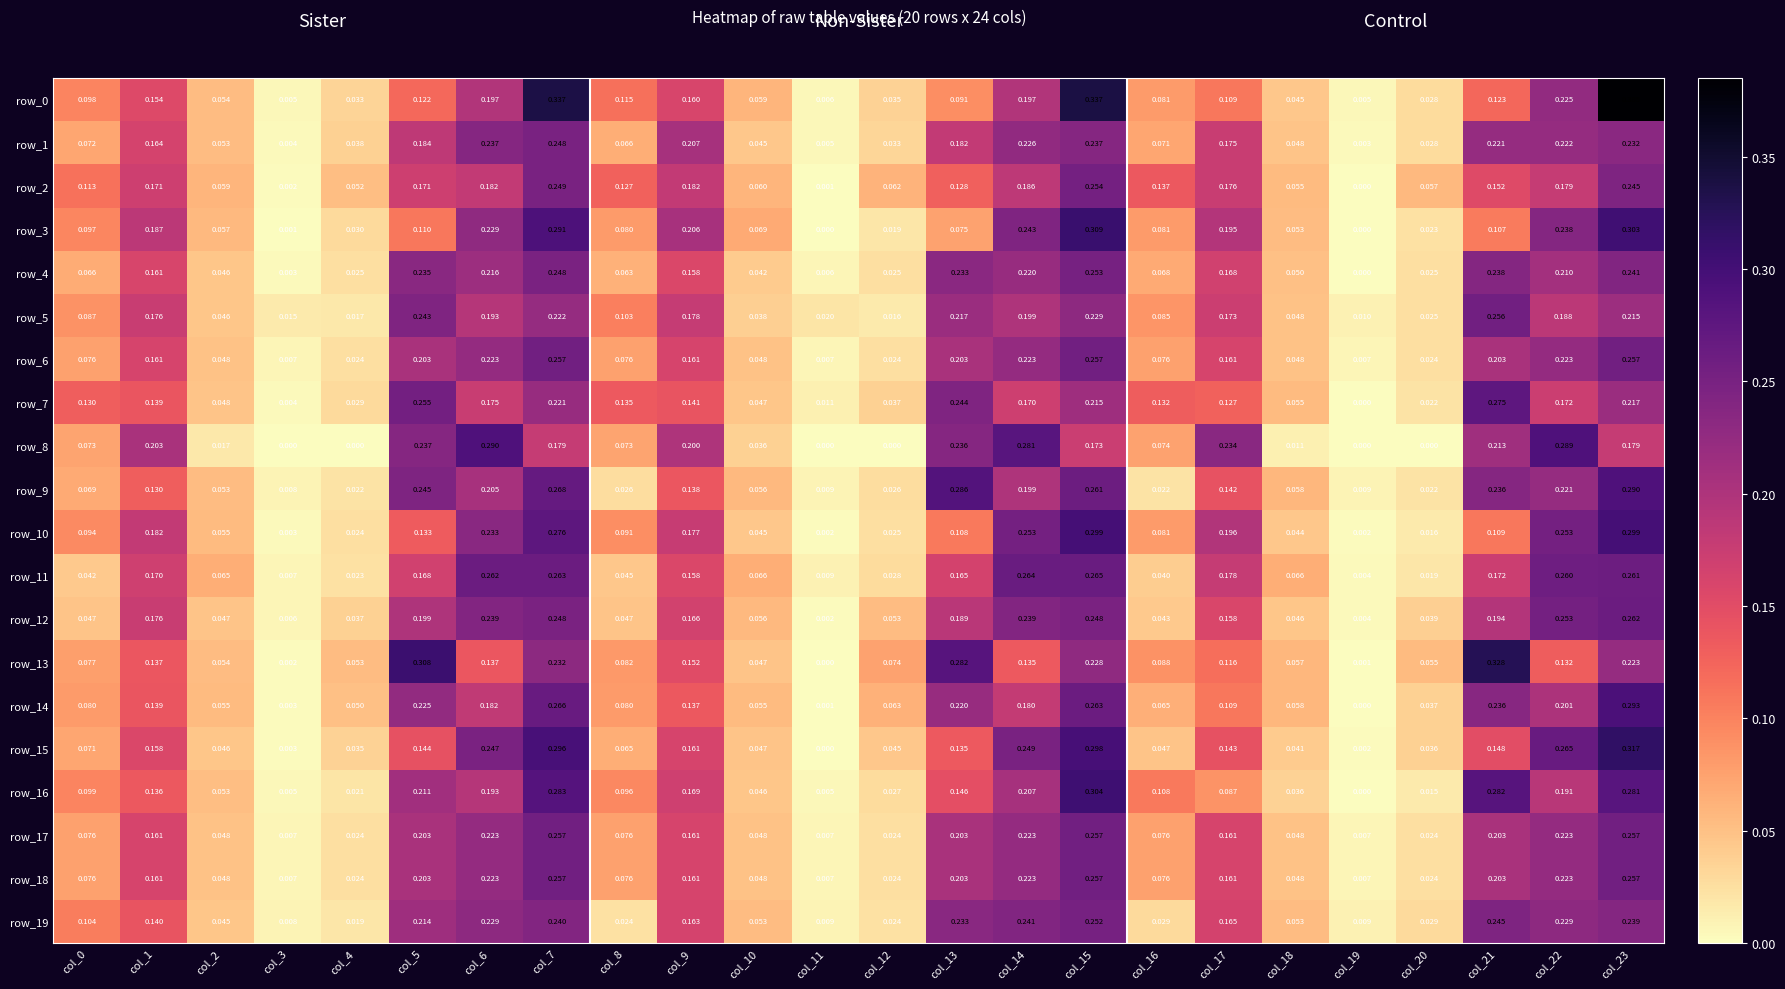

How many values in row_7 are above zero?

23